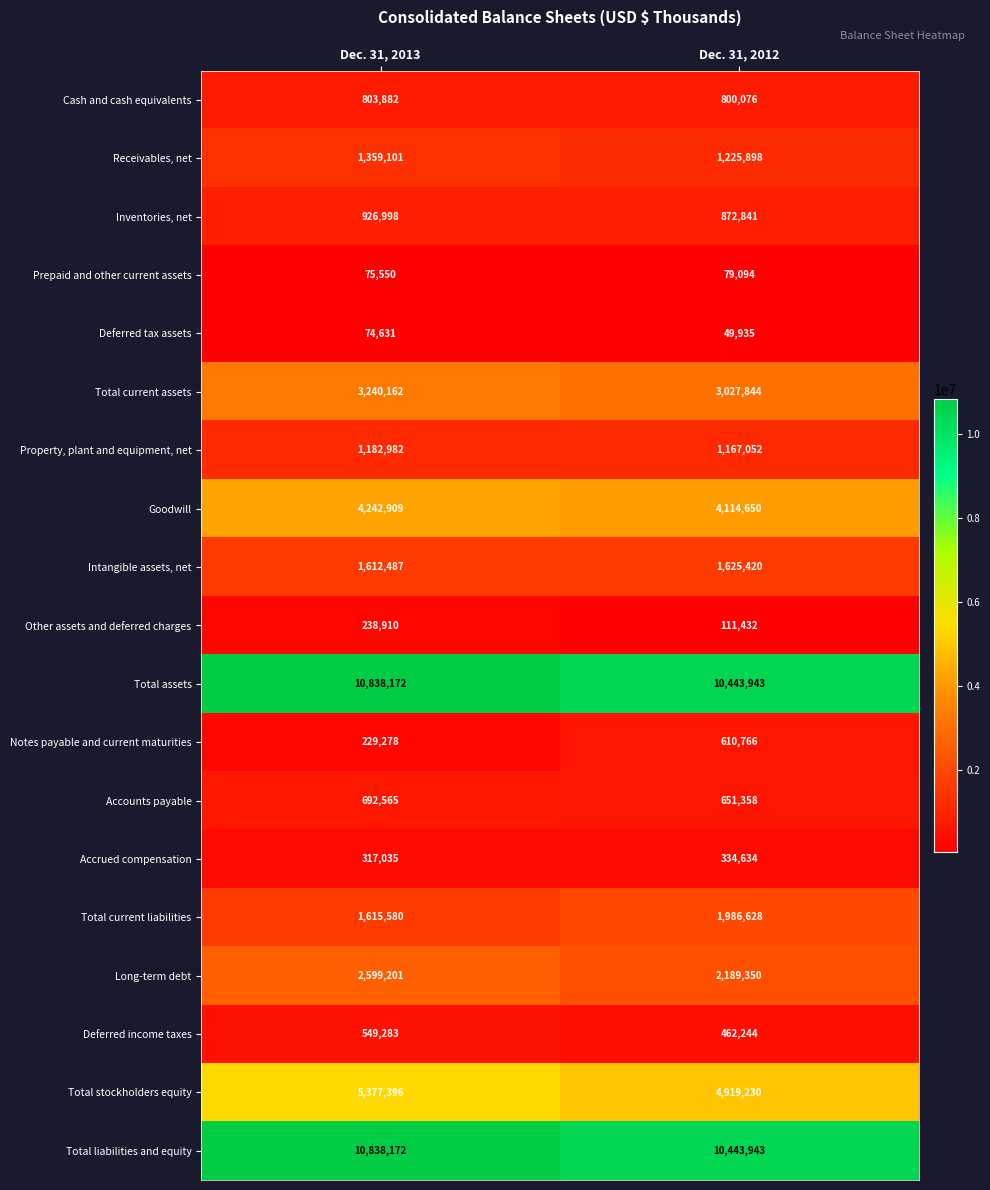

What is the minimum value shown in the chart?

49935